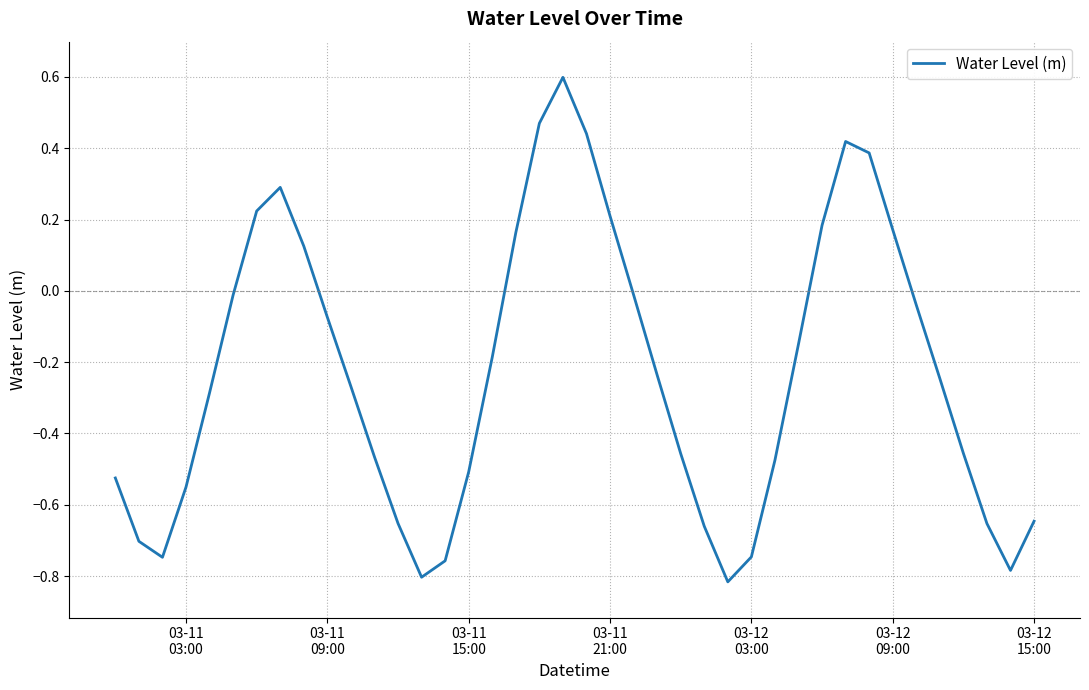

What is the maximum value shown in the chart?

0.6